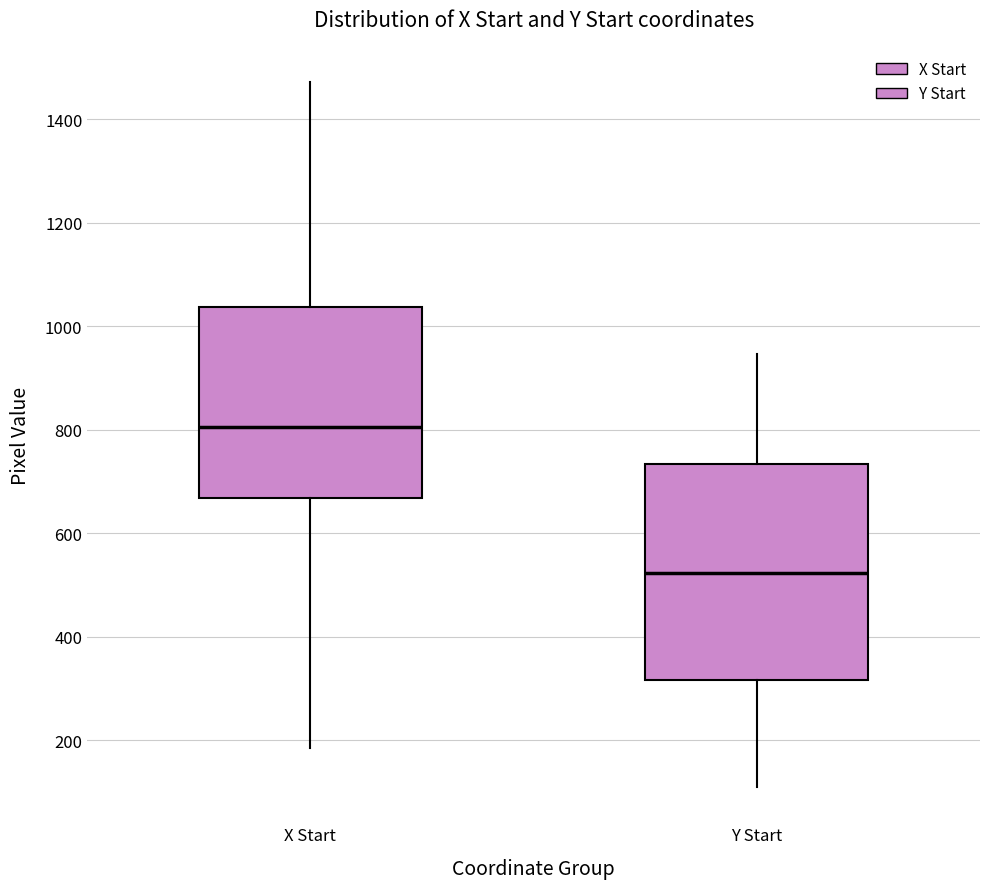

Reading left to right, transcribe this box plot: for each box, give where its median line is, the range the box spans, and where its two whiskers end, as read against the y-axis. The values are not printed on the chart, so give them approximately, as read against the axis.

X Start: median 800, box 660 to 1040, whiskers 180 to 1480
Y Start: median 520, box 320 to 740, whiskers 120 to 940